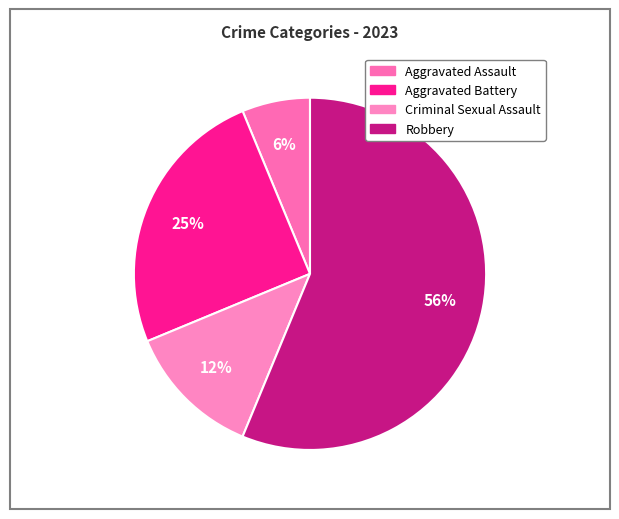

What percentage do Aggravated Assault and Robbery together represent?

62.5%